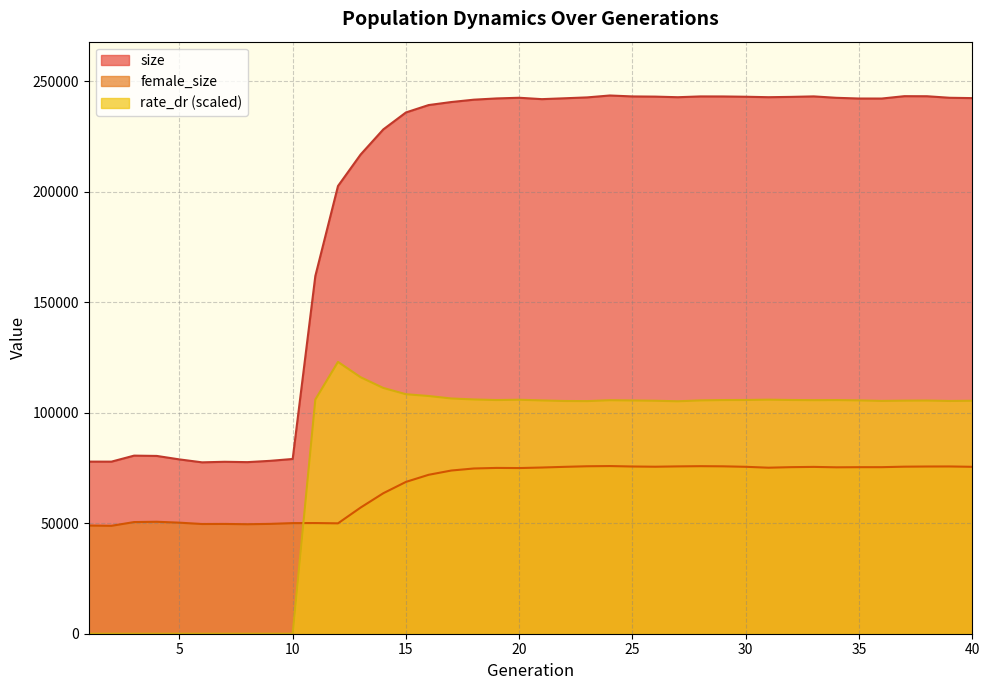

Does the chart display data point markers on the line(s)?

No